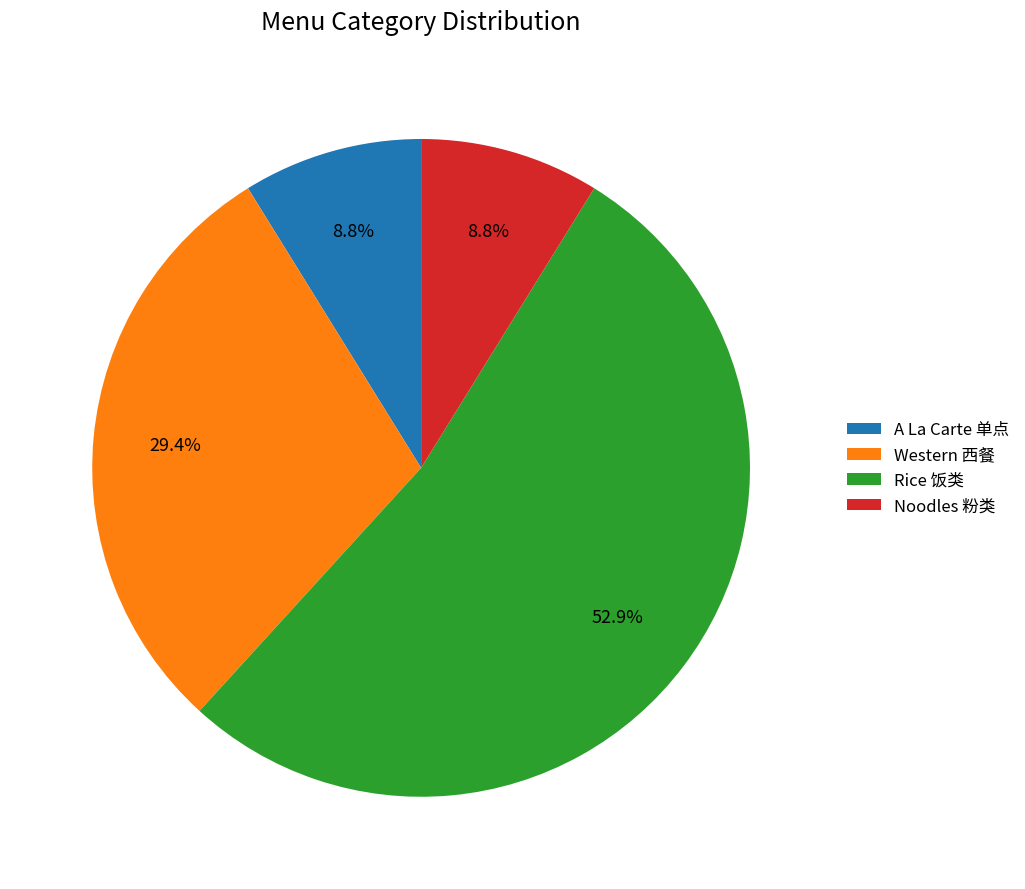

To the nearest percent, what is the average slice percentage?

25%